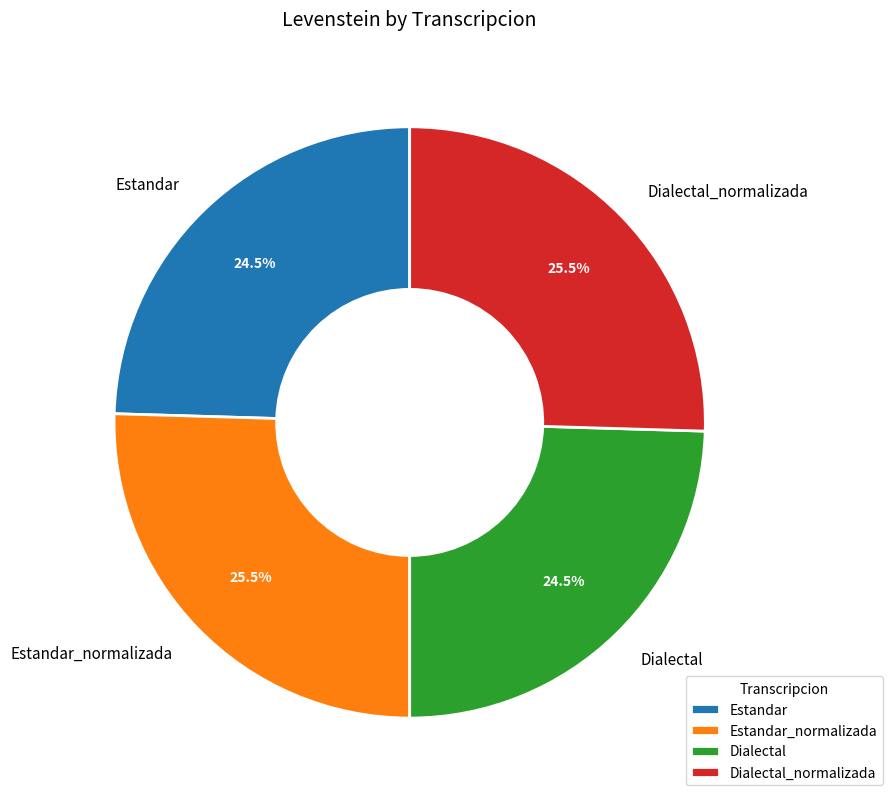

To the nearest percent, what is the combined percentage of Estandar_normalizada and Dialectal_normalizada?

51%